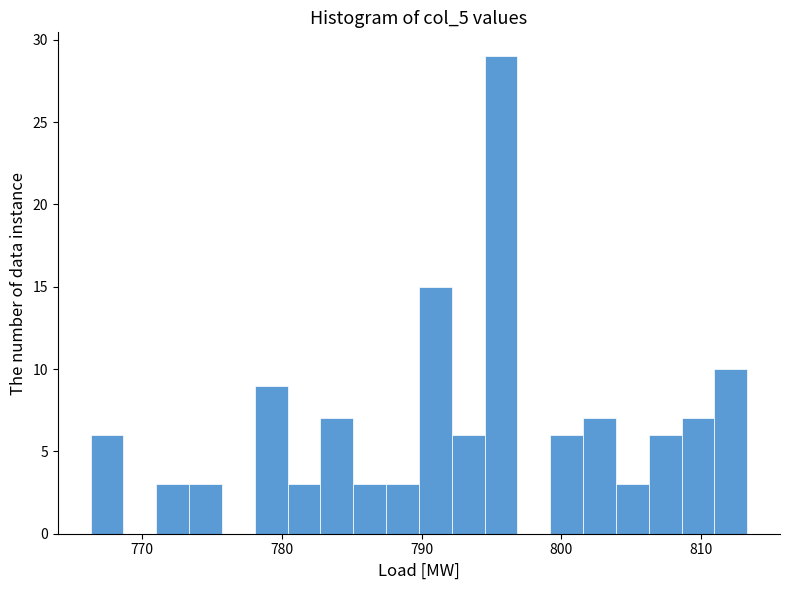

Around what value on the x-axis is the tallest bar? Give the approximate position of its centre, as read against the axis.

796